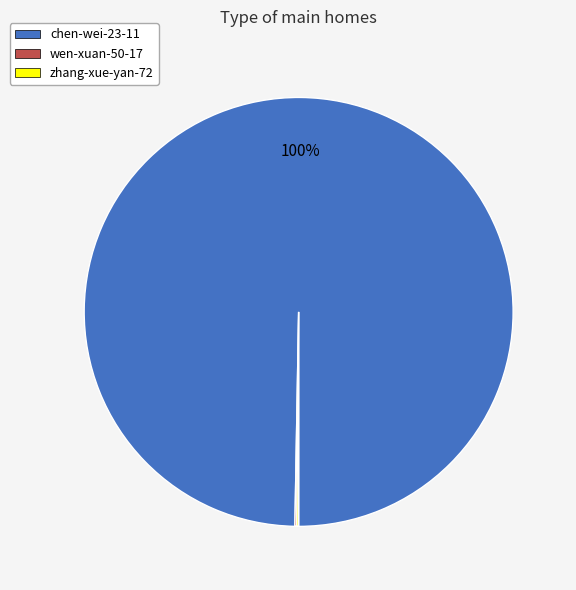

What is the majority slice?

chen-wei-23-11